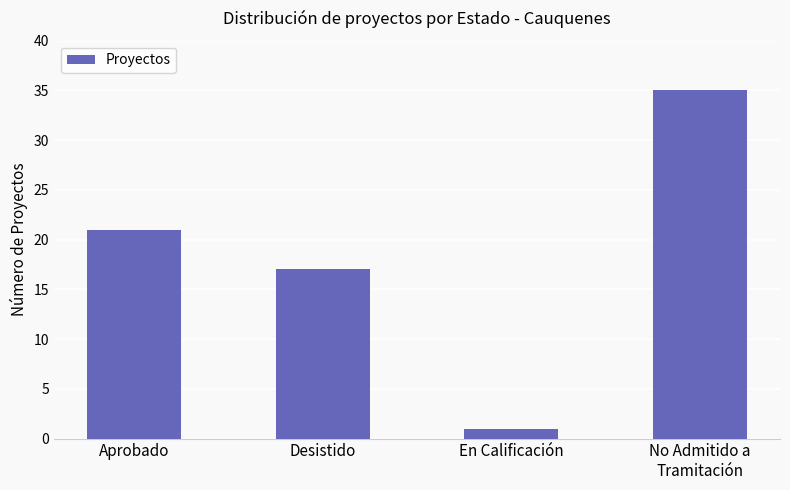

Count the number of data series in this chart.

1